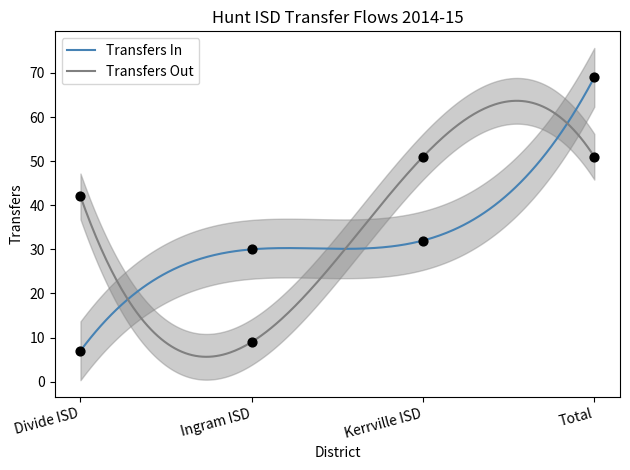

Which series contains the highest Y value?

Transfers In